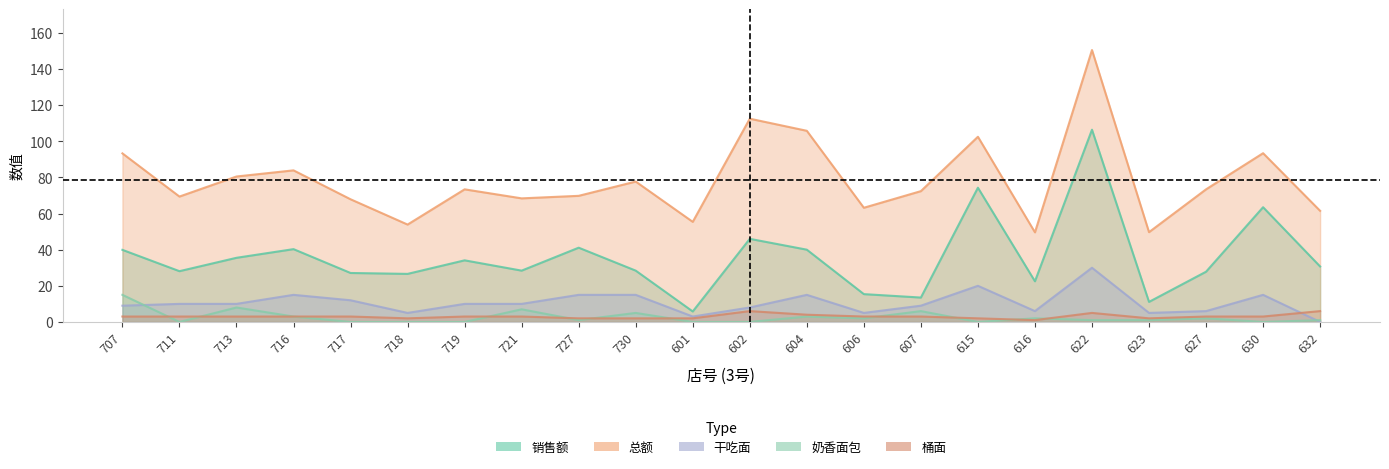

Rank the series at 707 from lowest to highest value.

桶面, 干吃面, 奶香面包, 销售额, 总额